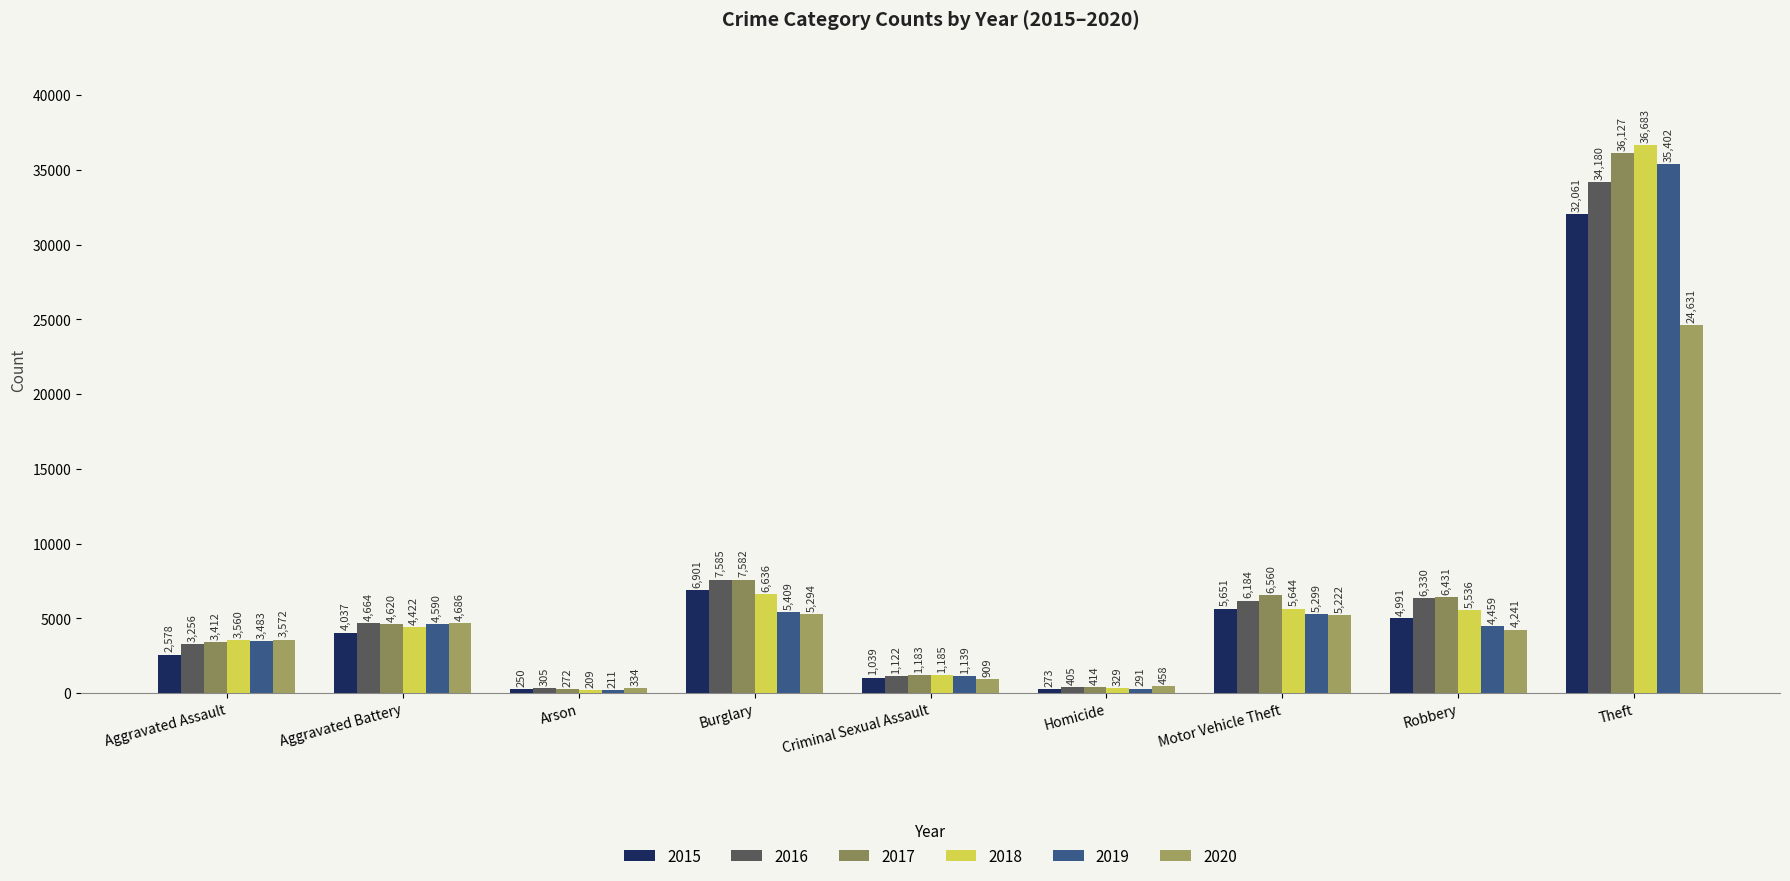

How many bars are there in total?

54